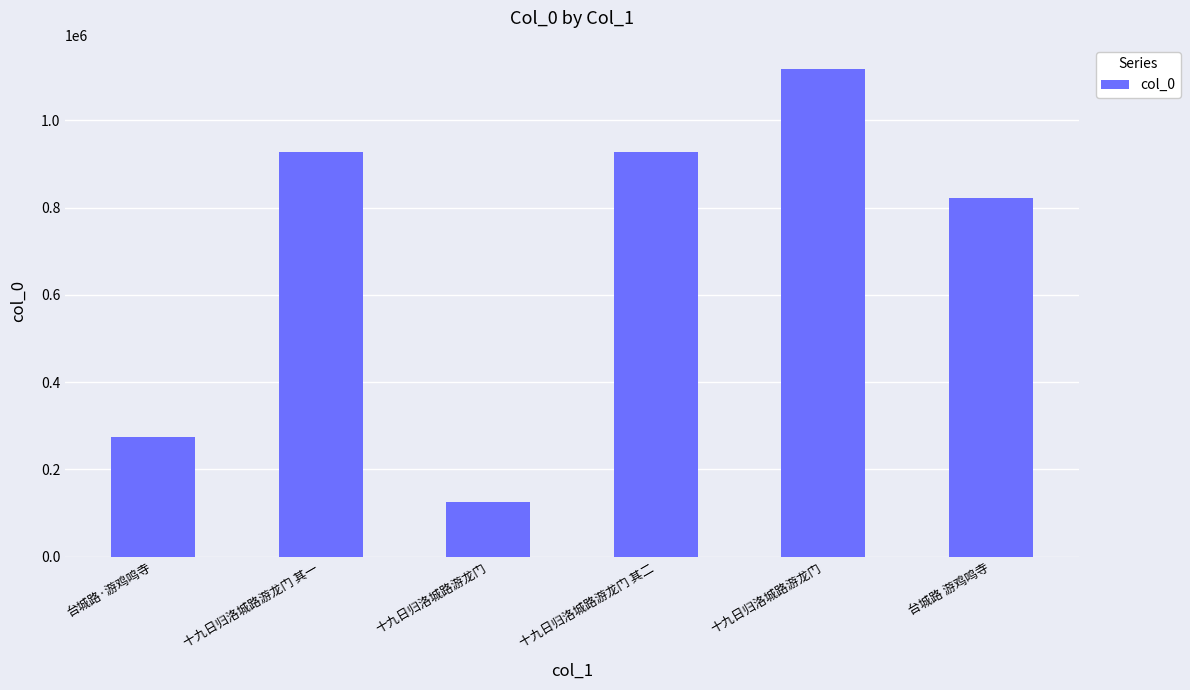

Which label corresponds to the largest value in the chart?

十九日归洛城路游龙门